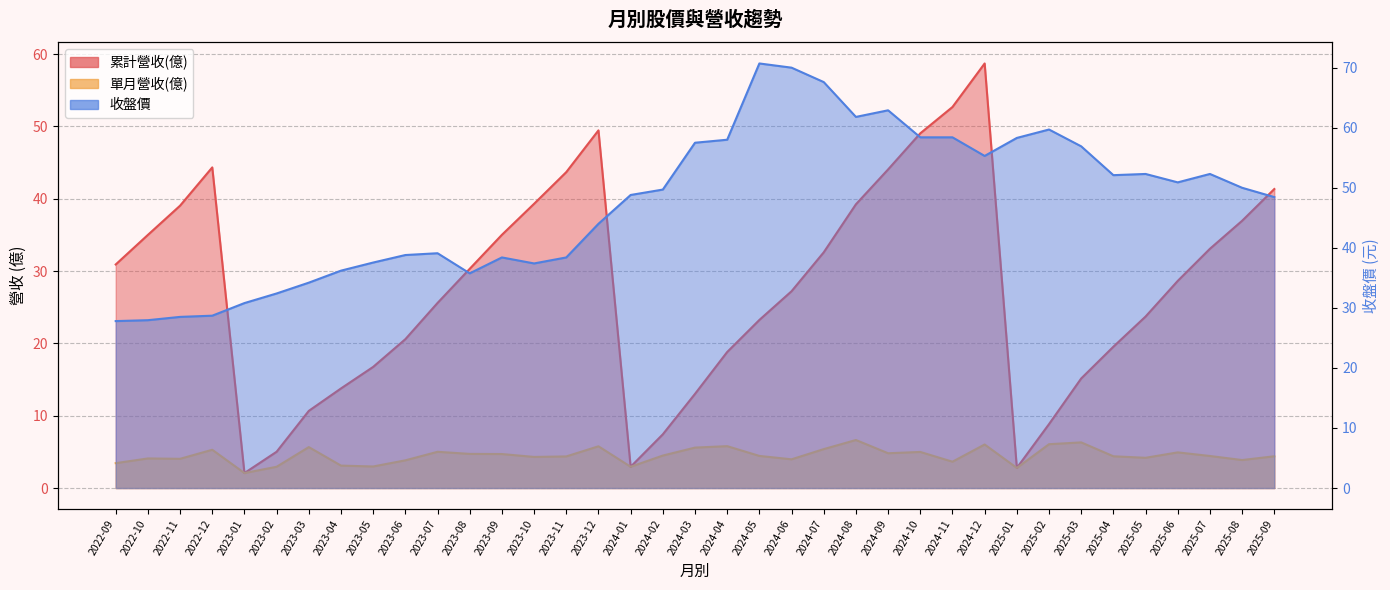

Where does the 累計營收(億) series first go above 28?

2022-09